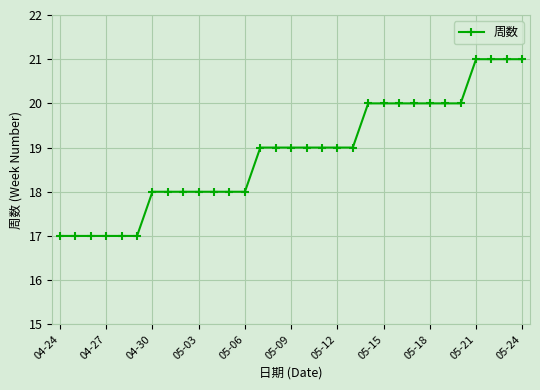

What is the smallest value displayed?

17